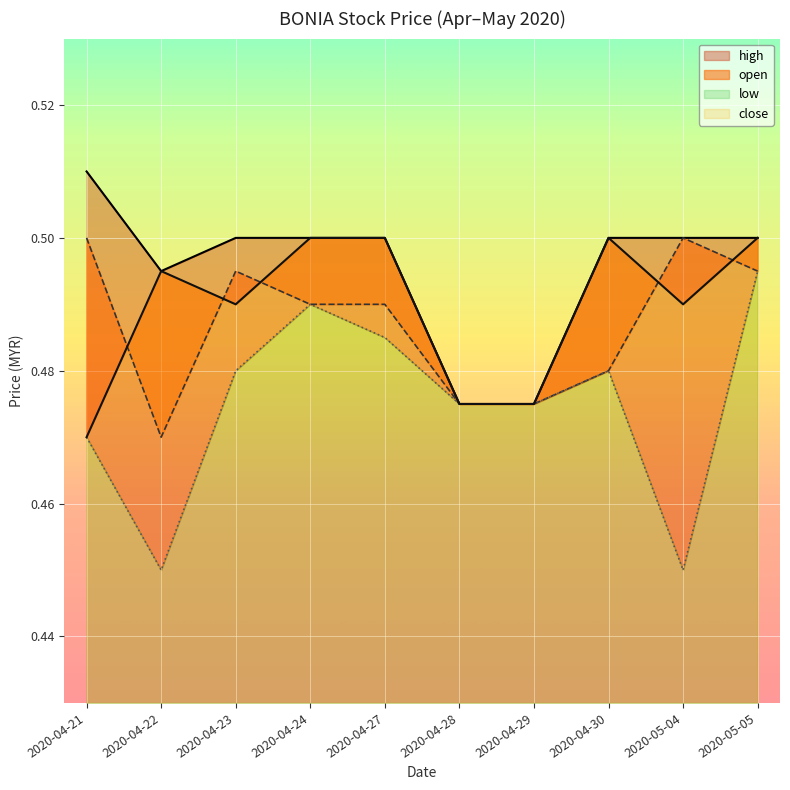

Between 2020-04-21 and 2020-04-29, which is larger?

2020-04-21